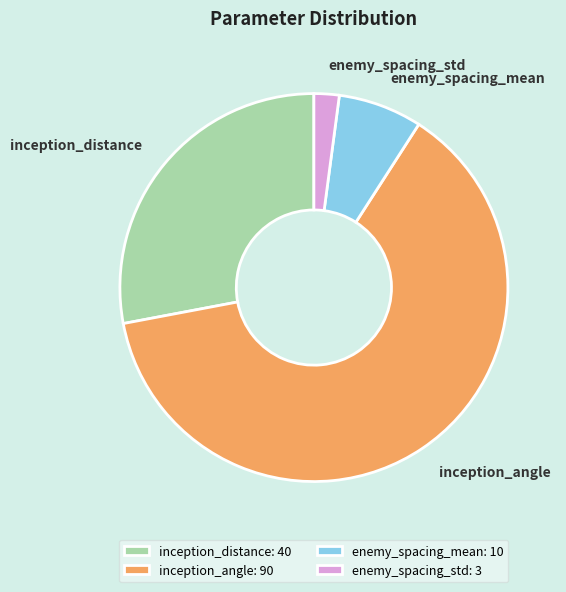

Is it true that enemy_spacing_std is 7% of the pie?

False